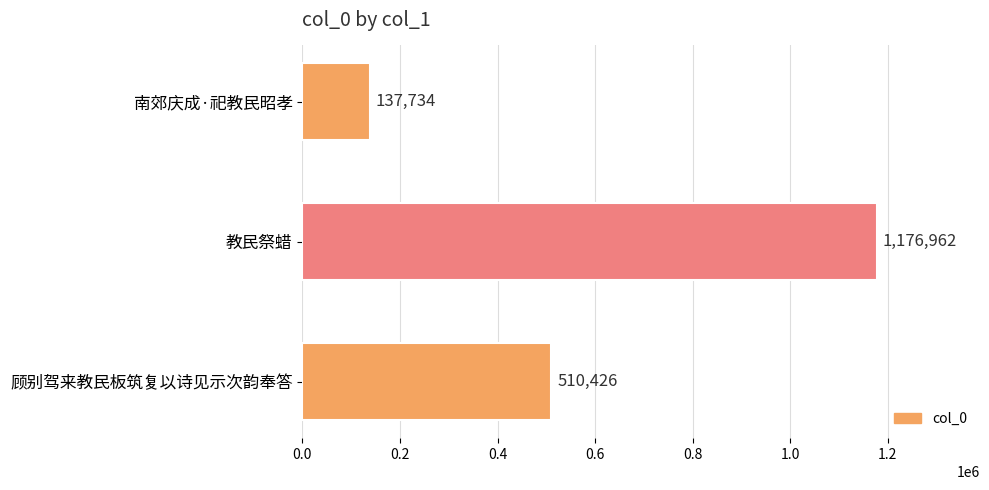

What is the change in value from 南郊庆成·祀教民昭孝 to 教民祭蜡?

+1039228